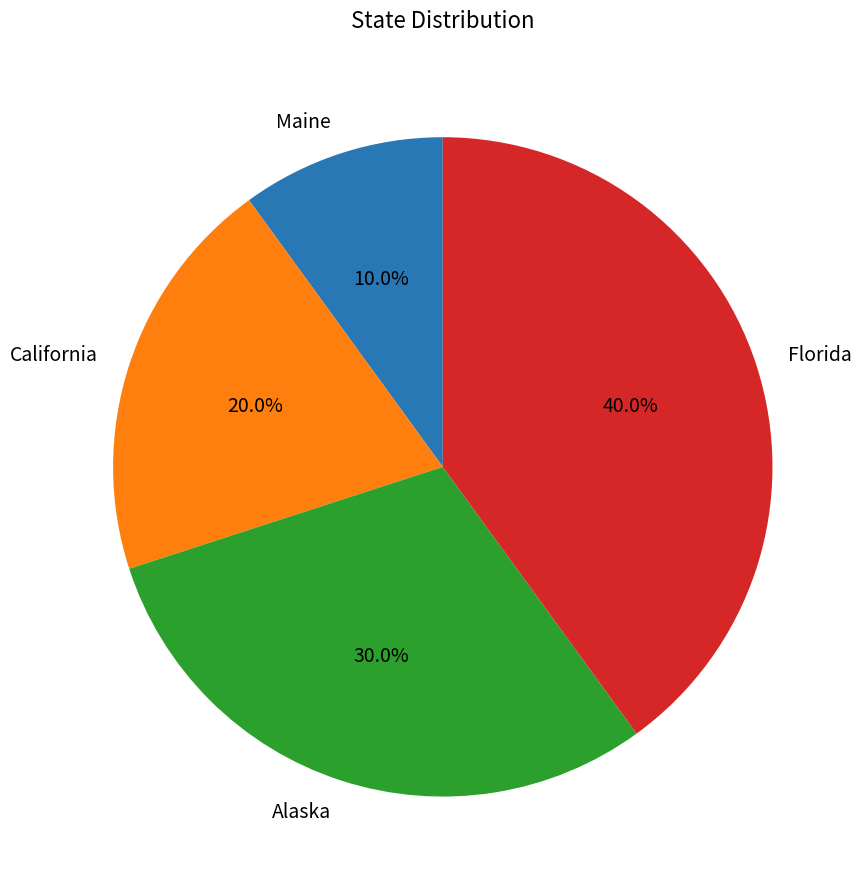

What percentage is NOT represented by Maine?

90.0%